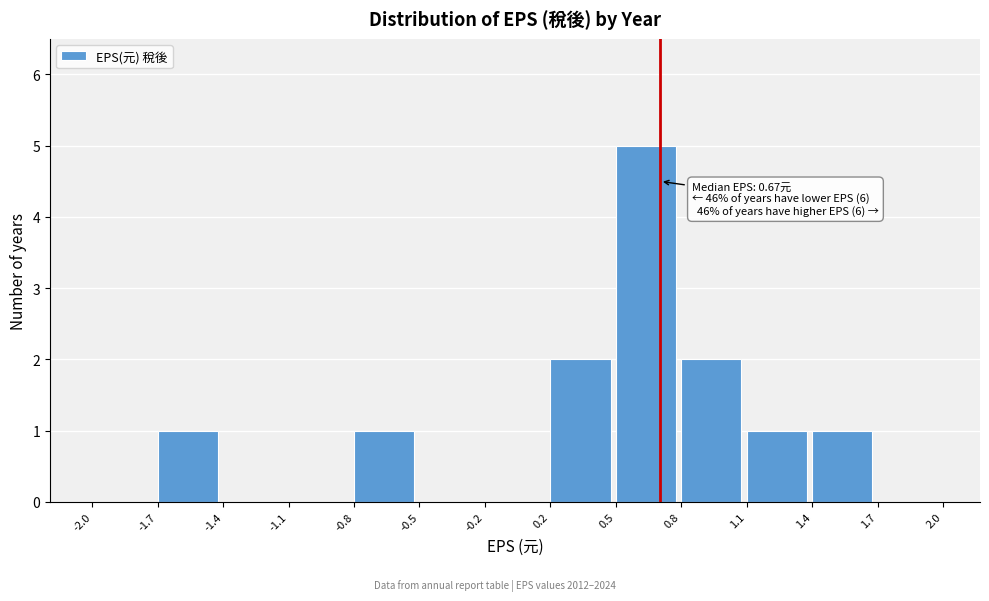

Reading right to left, extract all data points from this chart.

1.7=0	1.4=1	1.1=1	0.8=2	0.5=5	0.2=2	-0.2=0	-0.5=0	-0.8=1	-1.1=0	-1.4=0	-1.7=1	-2.0=0